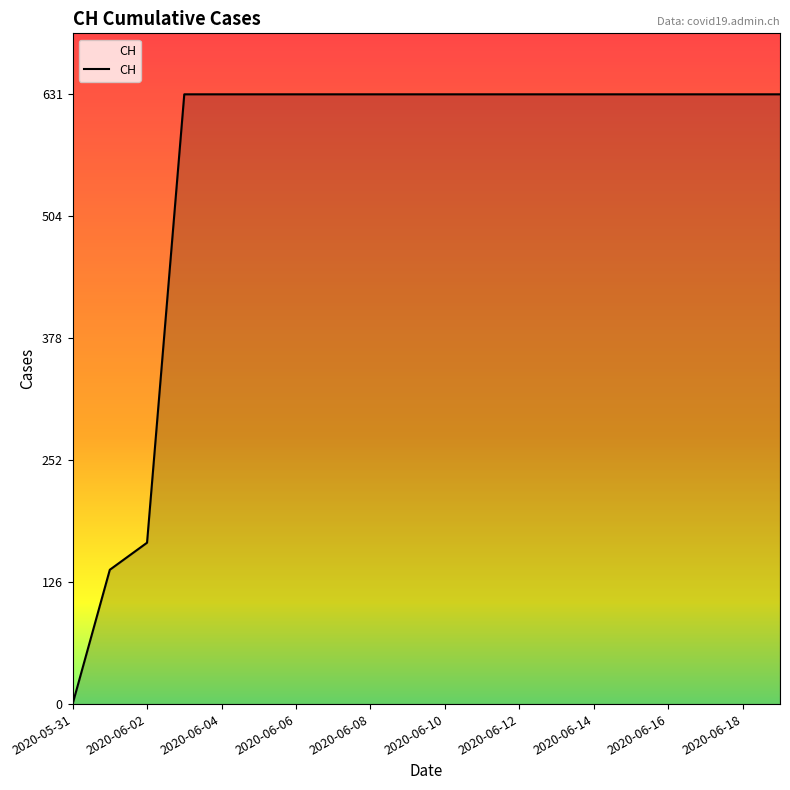

What is the difference between the maximum and minimum values?

631